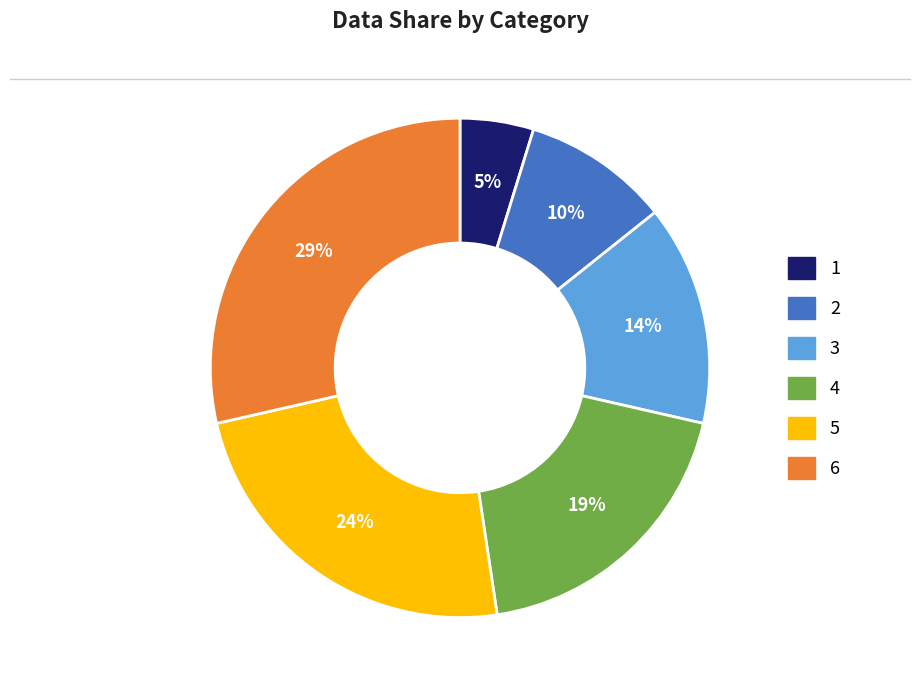

How many slices are in this pie chart?

6